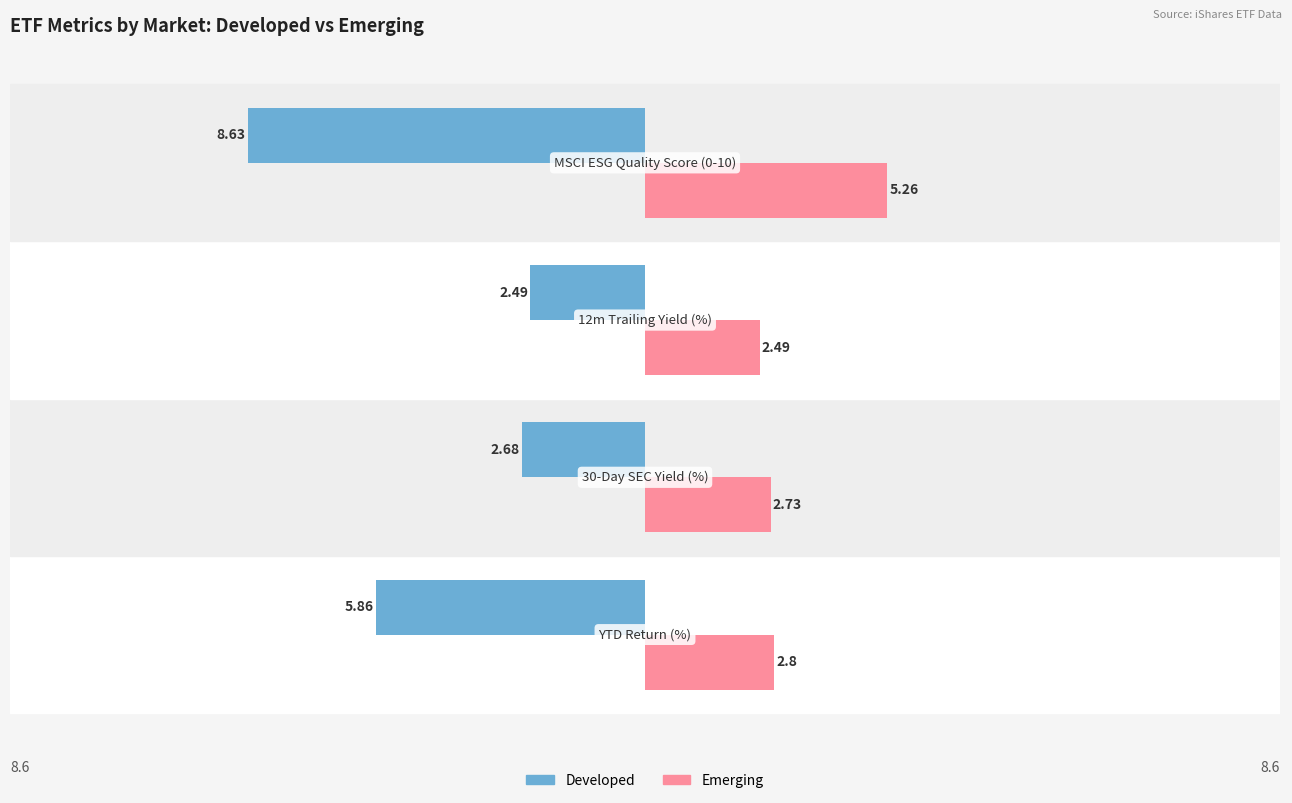

Rank the series by their maximum value, from highest to lowest.

Emerging, Developed